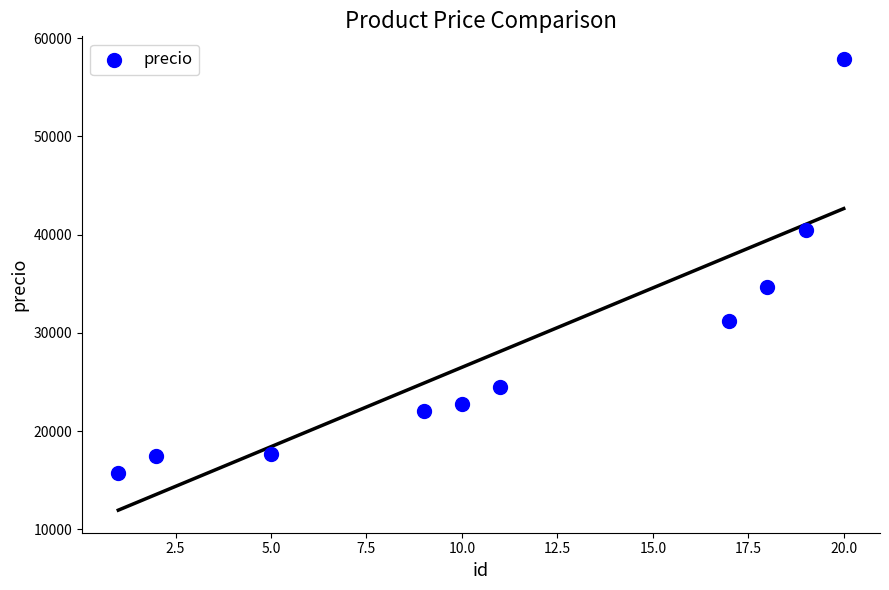

What is the range of Y values (max minus min)?

42150